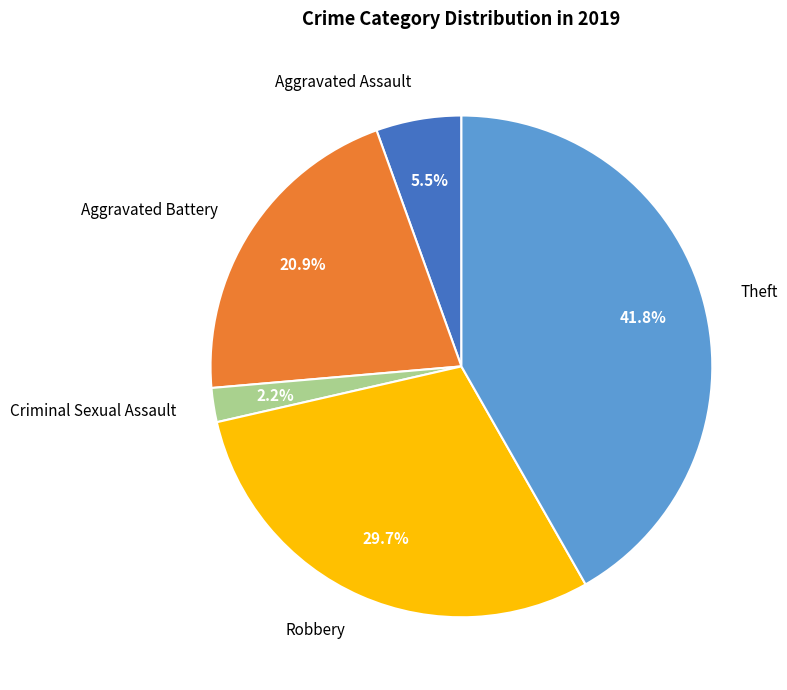

How many slices are in this pie chart?

5